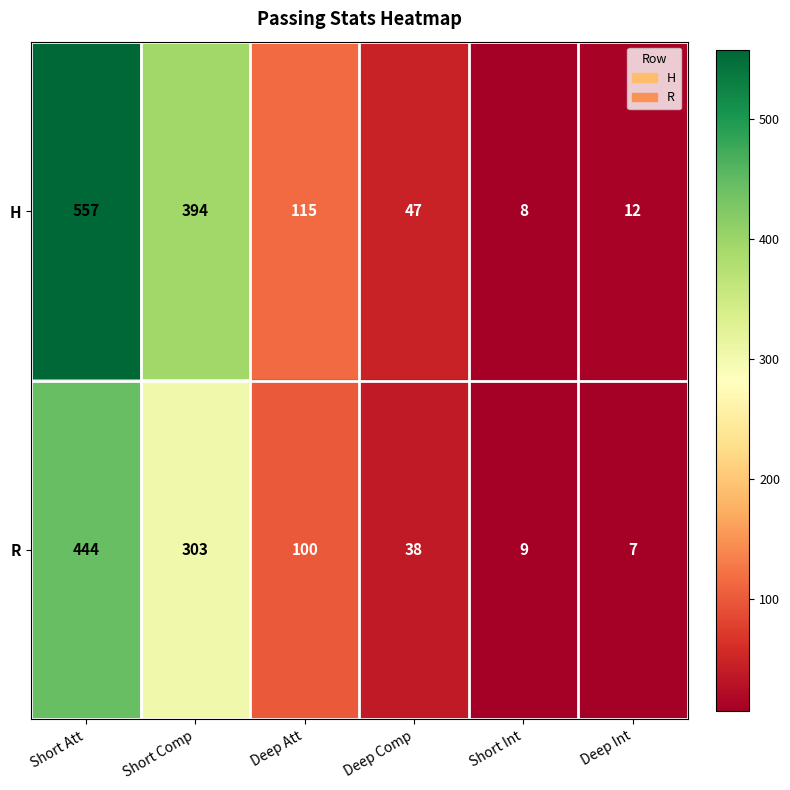

Between Short Att and Short Comp, which series saw the biggest shift?

H